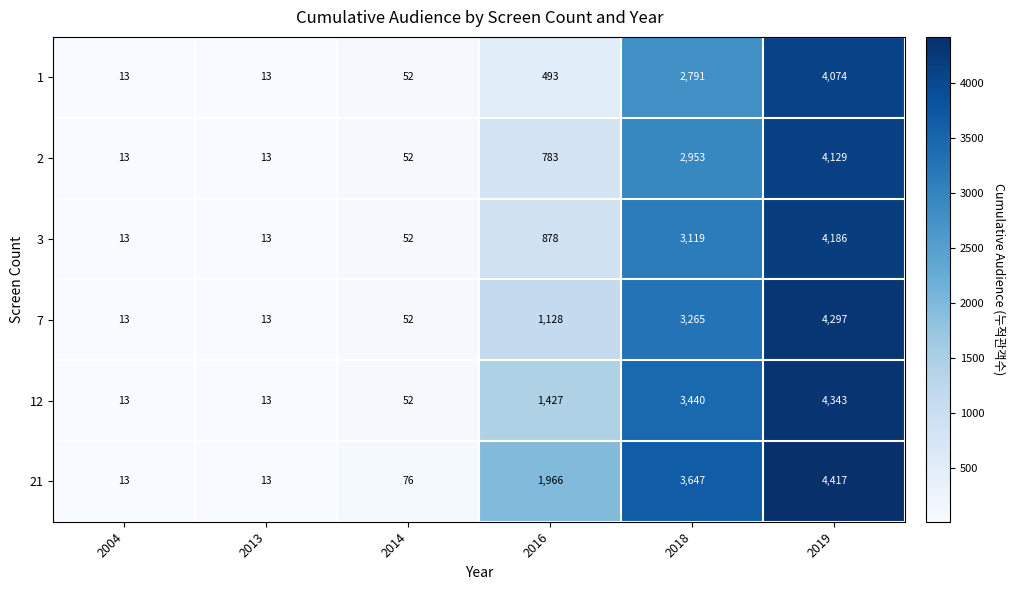

At how many categories does at least one series exceed 698?

3